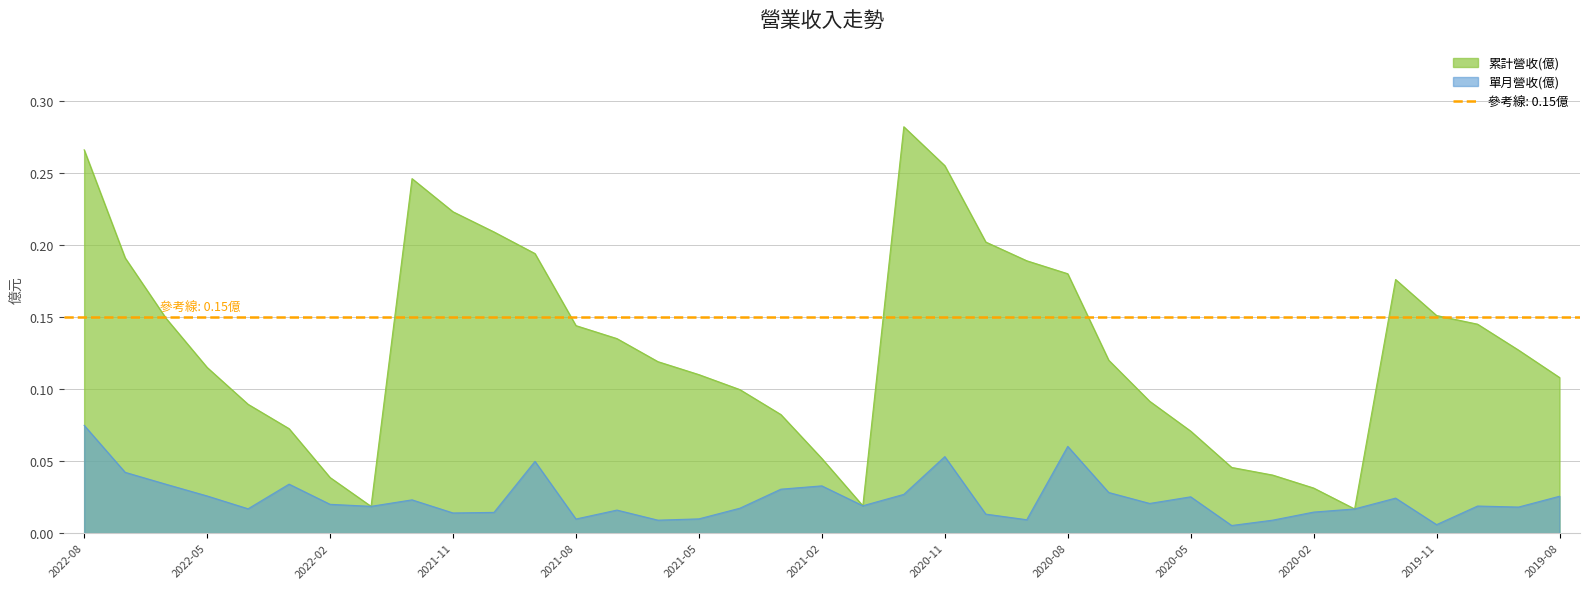

What is the spread (max minus min) of values at 2021-07?

0.1